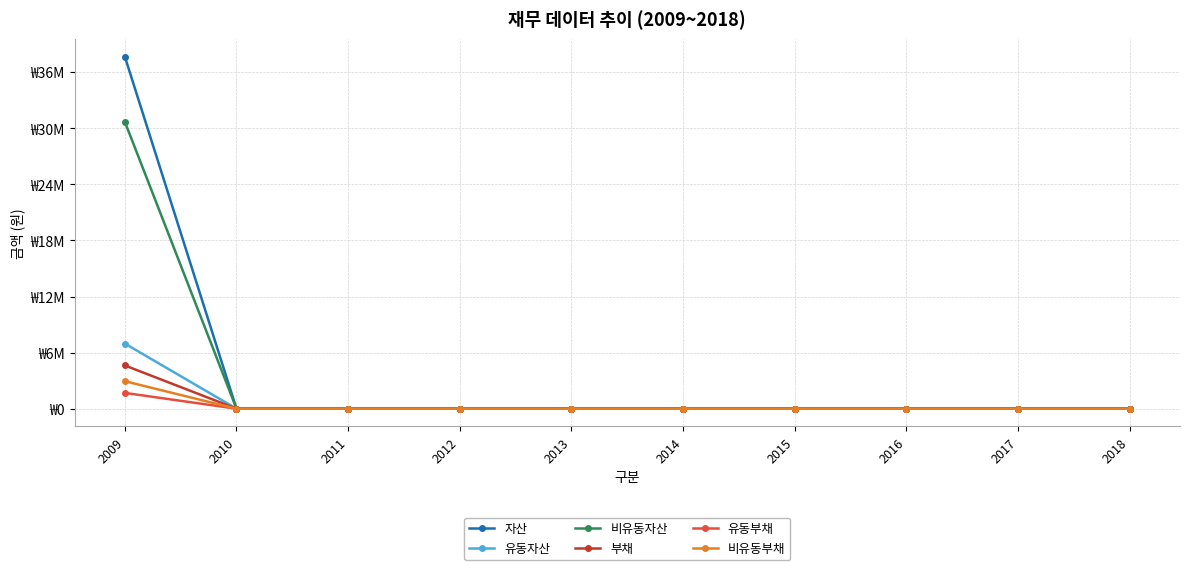

Between 2011 and 2017, which is larger?

2011